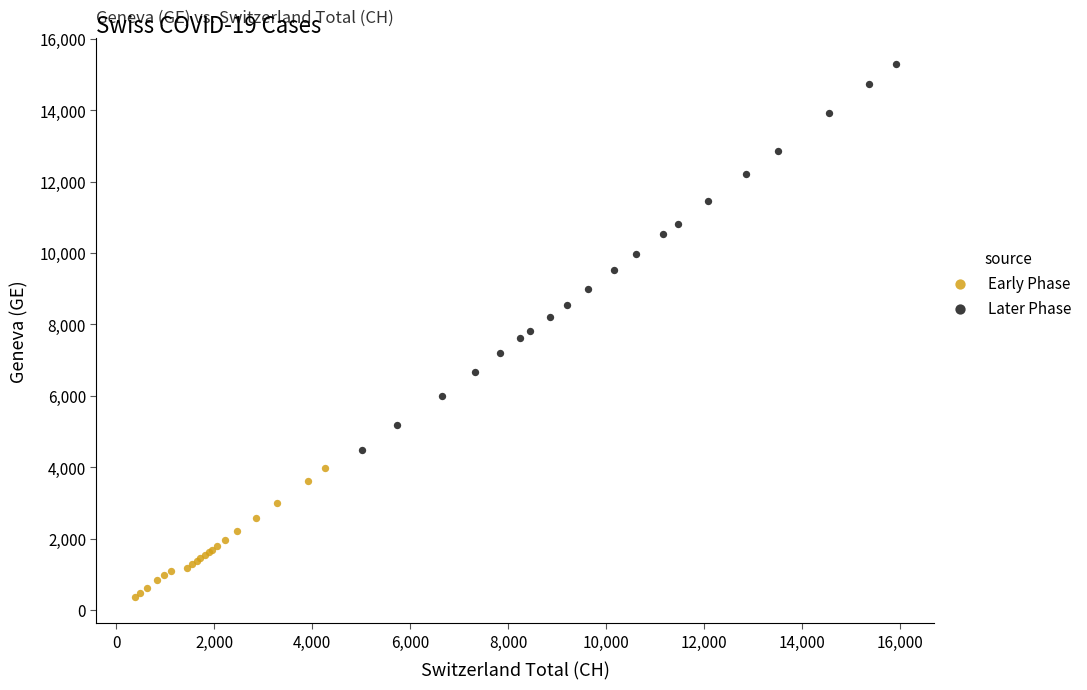

Which series contains the lowest Y value?

Early Phase